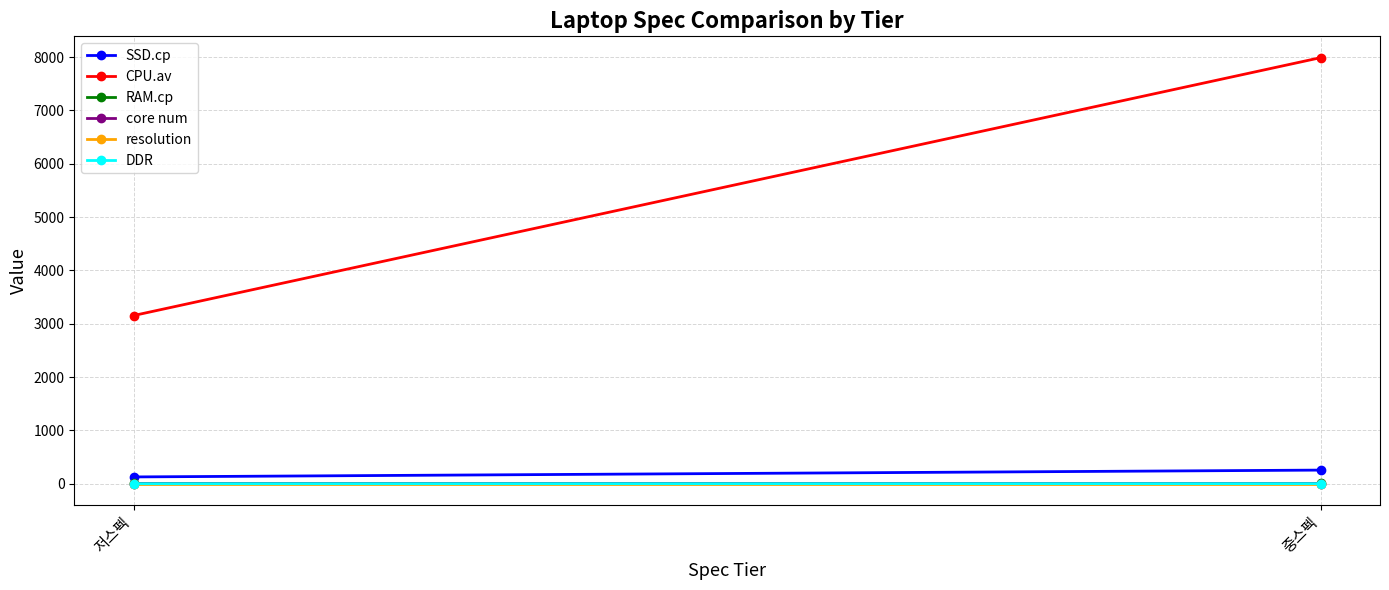

Between 저스펙 and 중스펙, which is larger?

중스펙